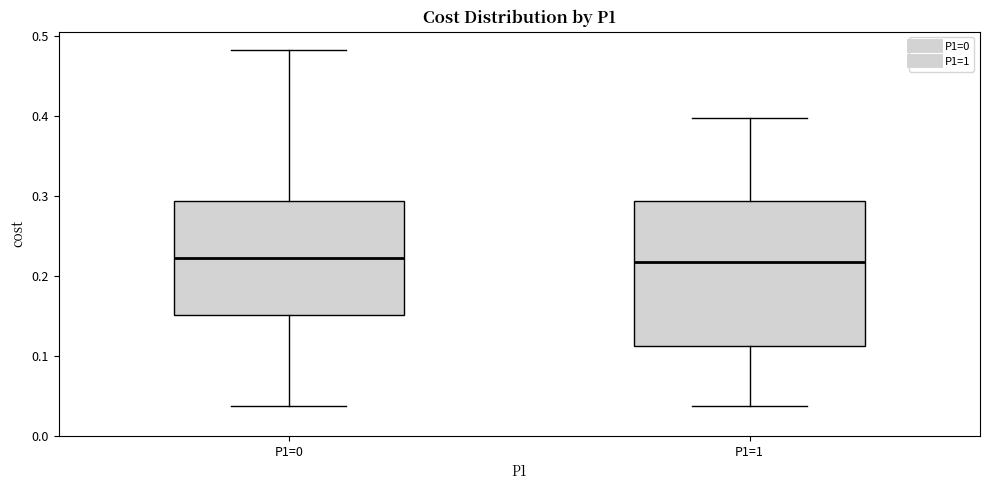

Reading left to right, transcribe this box plot: for each box, give where its median line is, the range the box spans, and where its two whiskers end, as read against the y-axis. The values are not printed on the chart, so give them approximately, as read against the axis.

P1=0: median 0.22, box 0.15 to 0.29, whiskers 0.04 to 0.48
P1=1: median 0.22, box 0.11 to 0.29, whiskers 0.04 to 0.40